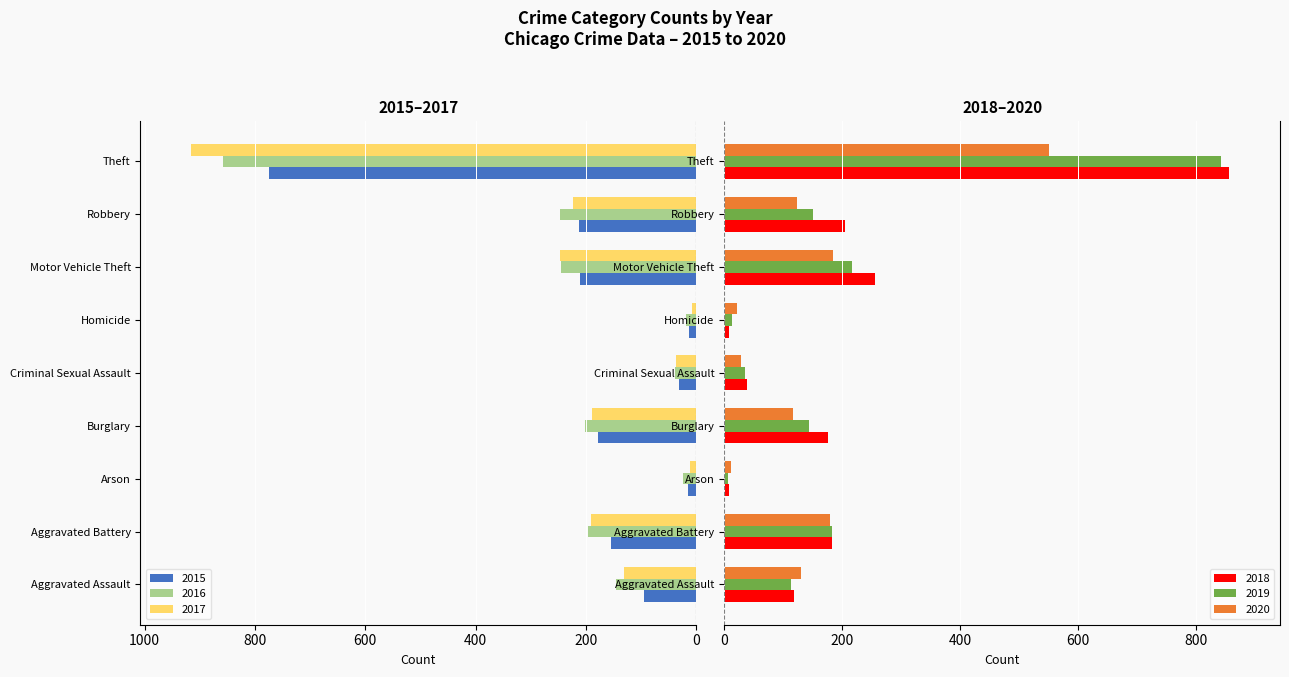

At how many categories does at least one series exceed -131?

9